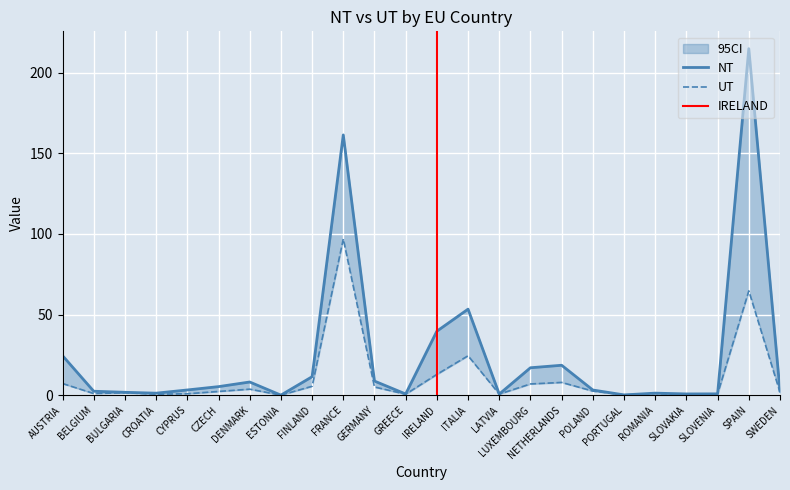

True or false: NT and UT intersect in this chart.

False